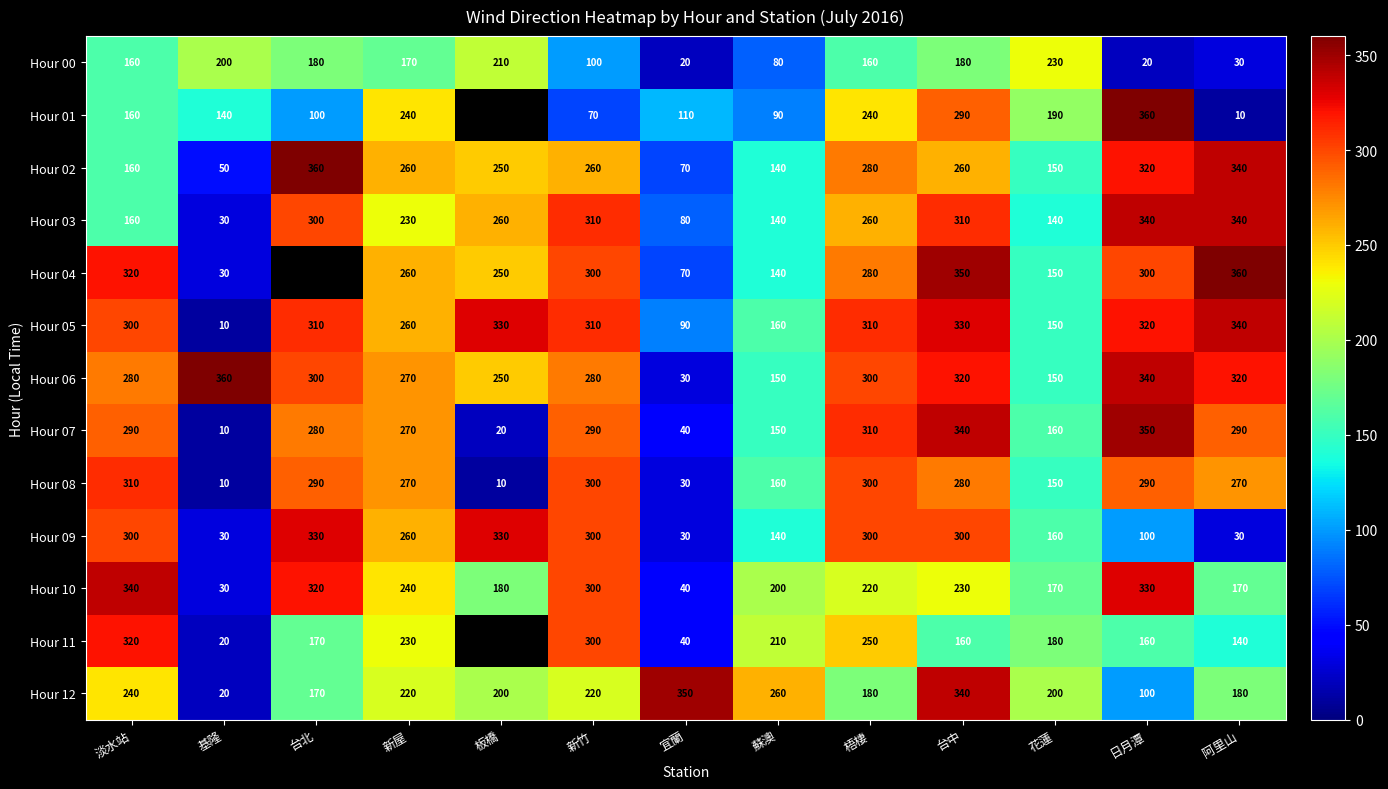

What is the approximate value of Hour 10 at 基隆?

30